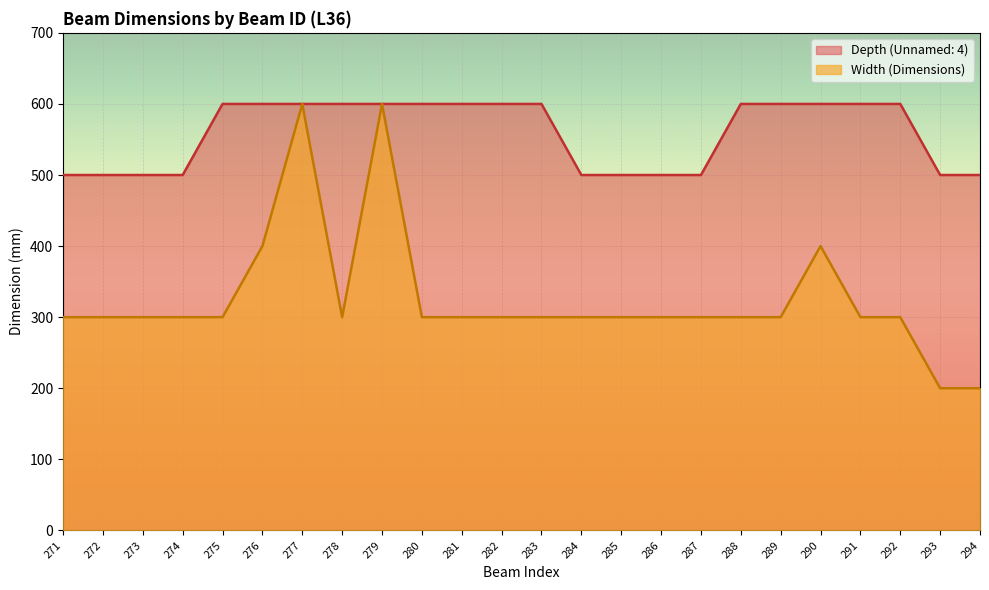

Reading right to left, extract all data points from this chart.

Width (Dimensions): 294=200	293=200	292=300	291=300	290=400	289=300	288=300	287=300	286=300	285=300	284=300	283=300	282=300	281=300	280=300	279=600	278=300	277=600	276=400	275=300	274=300	273=300	272=300	271=300
Depth (Unnamed: 4): 294=500	293=500	292=600	291=600	290=600	289=600	288=600	287=500	286=500	285=500	284=500	283=600	282=600	281=600	280=600	279=600	278=600	277=600	276=600	275=600	274=500	273=500	272=500	271=500